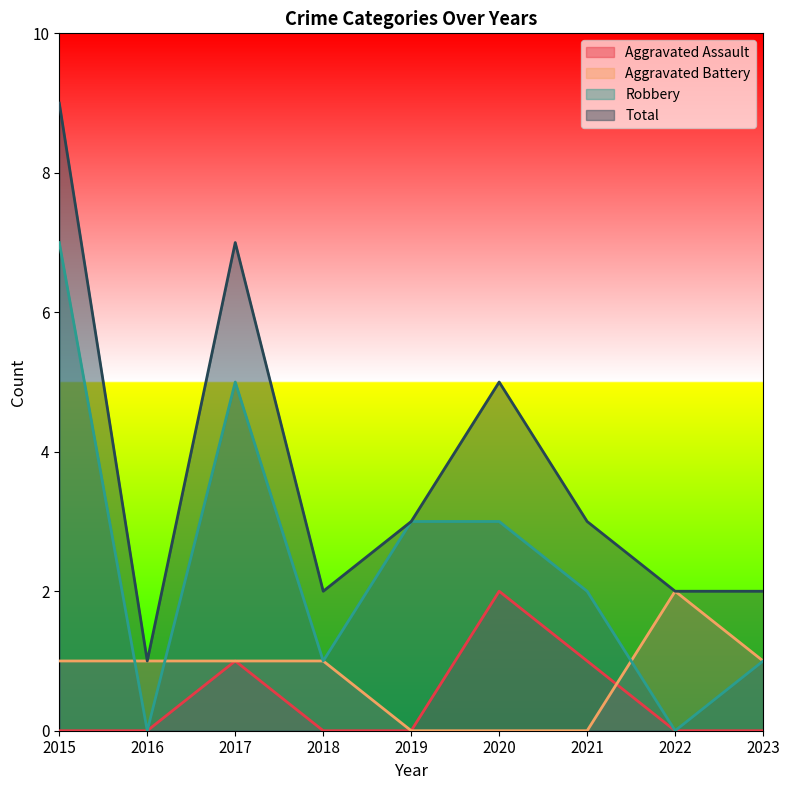

Reading left to right, extract all data points from this chart.

Aggravated Assault: 2015=0	2016=0	2017=1	2018=0	2019=0	2020=2	2021=1	2022=0	2023=0
Aggravated Battery: 2015=1	2016=1	2017=1	2018=1	2019=0	2020=0	2021=0	2022=2	2023=1
Robbery: 2015=7	2016=0	2017=5	2018=1	2019=3	2020=3	2021=2	2022=0	2023=1
Total: 2015=9	2016=1	2017=7	2018=2	2019=3	2020=5	2021=3	2022=2	2023=2